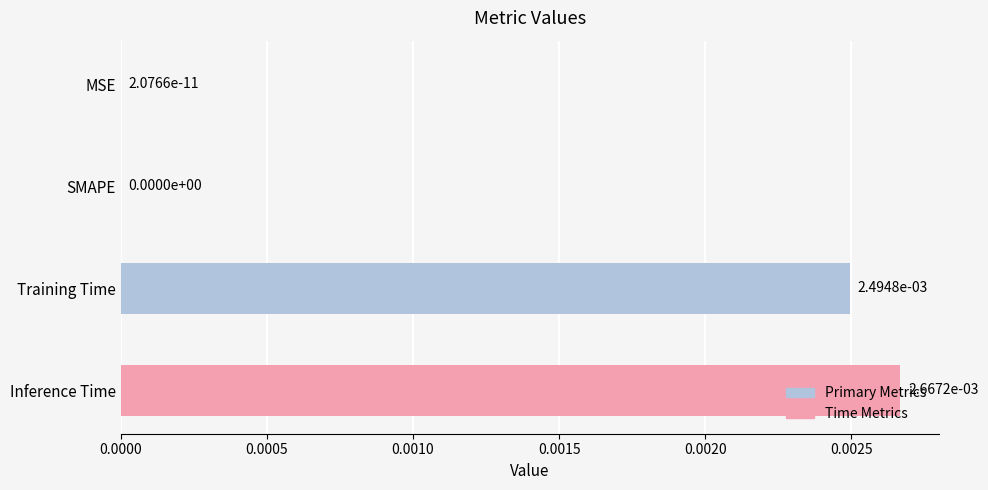

Which label corresponds to the largest value in the chart?

Inference Time